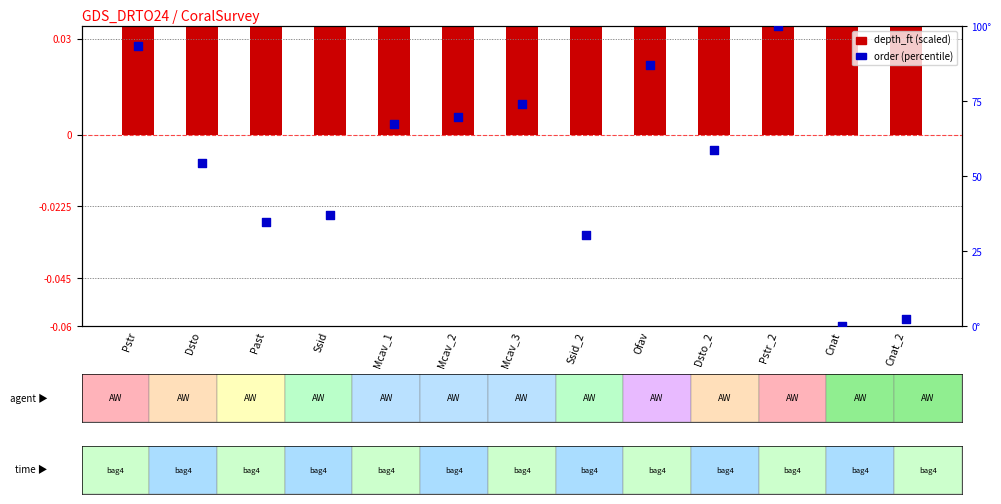

Which series reaches the maximum Y coordinate?

order (percentile)